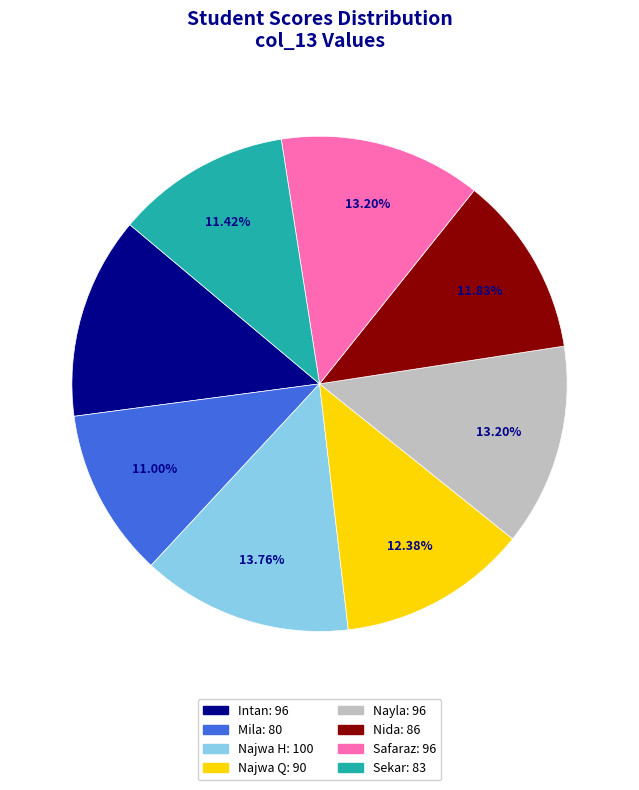

What is the ratio of the value at Intan to the value at Najwa Q?

1.1